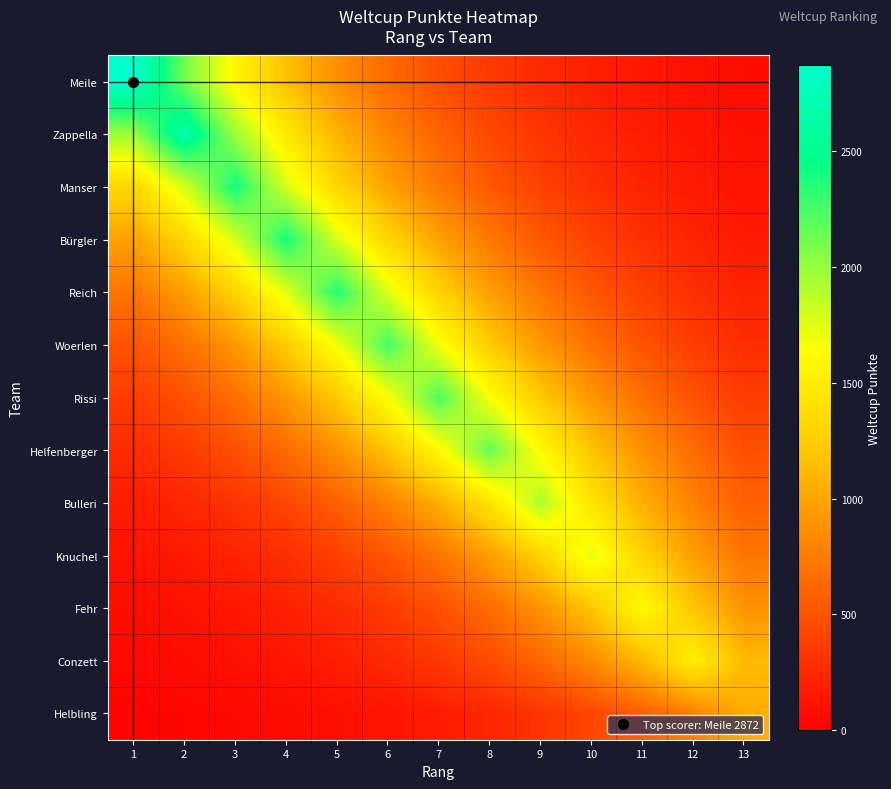

Between 4 and 8, which is larger?

4